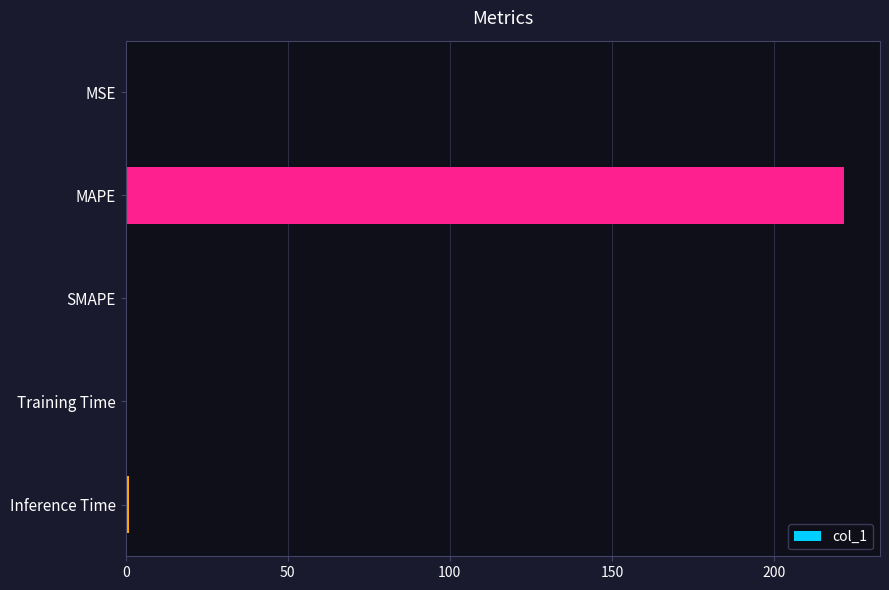

The chart shows a value of 0.0 at SMAPE. True or false?

True